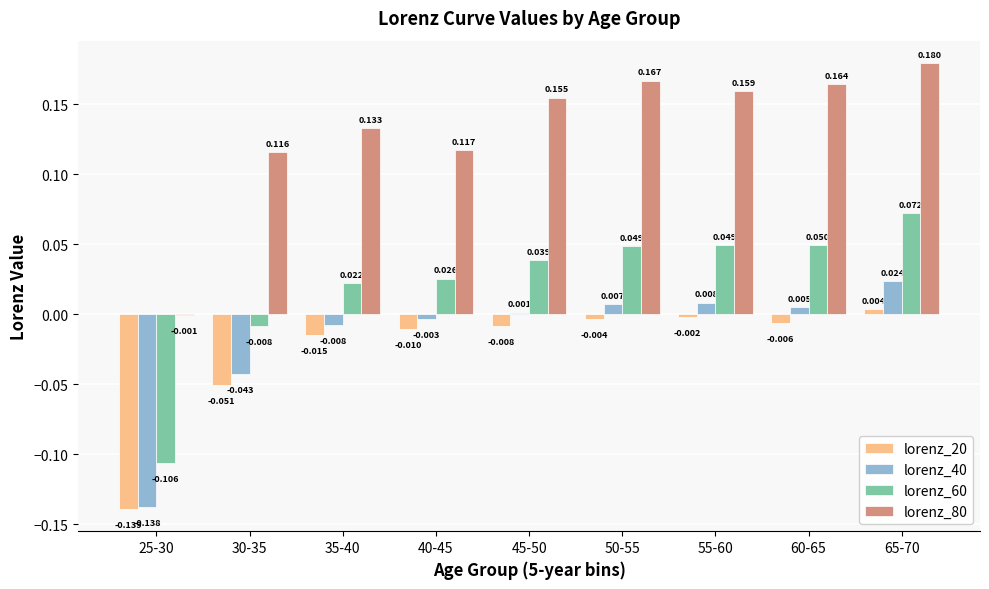

Which series has the largest range (max minus min)?

lorenz_80